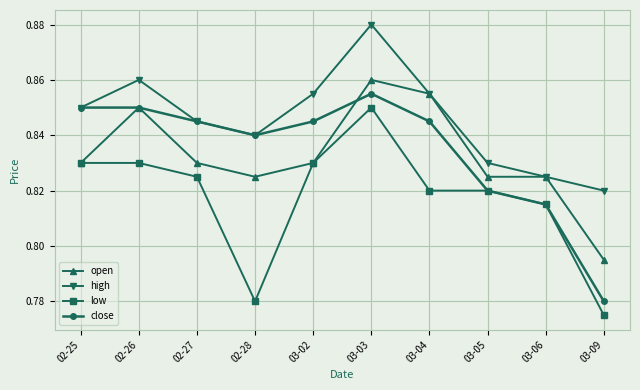

Which category has the lowest value in the high series?

03-09